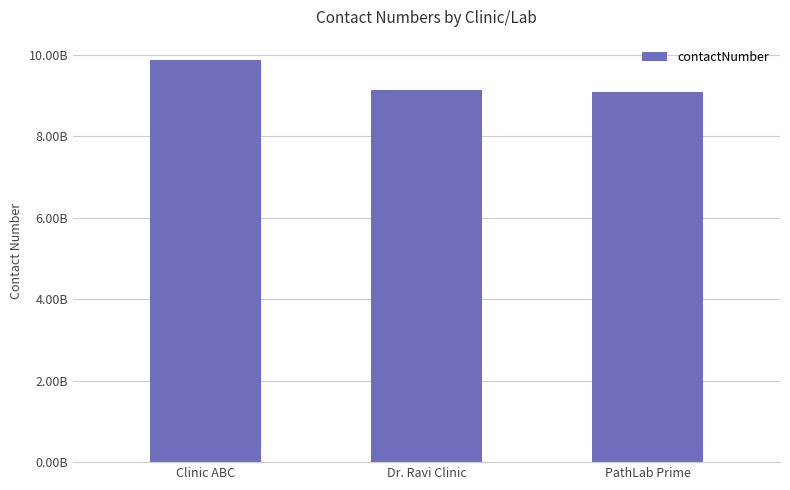

Which has a higher value, Clinic ABC or Dr. Ravi Clinic?

Clinic ABC